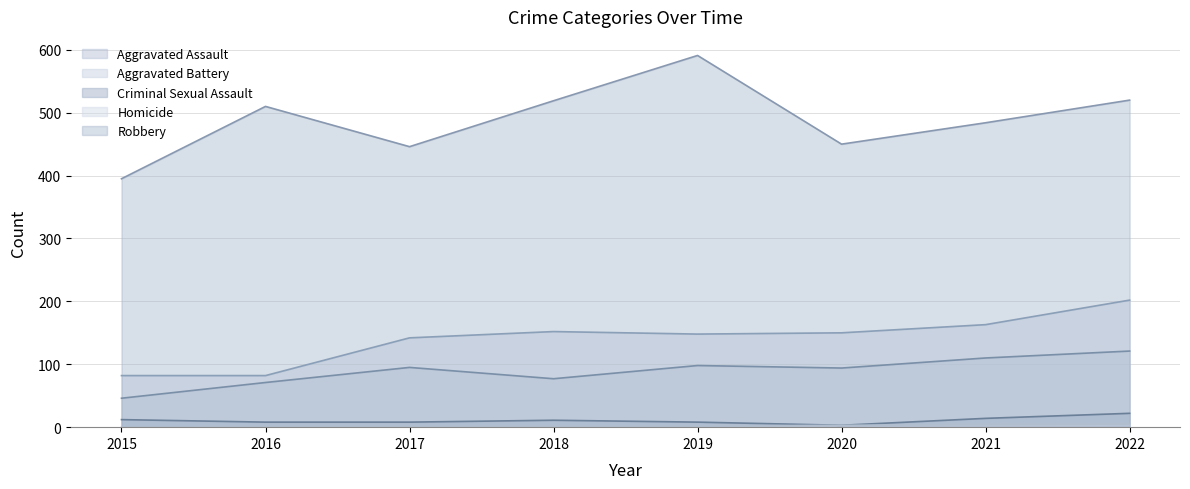

What is the sum of the Robbery values at 2020 and 2019?

1041